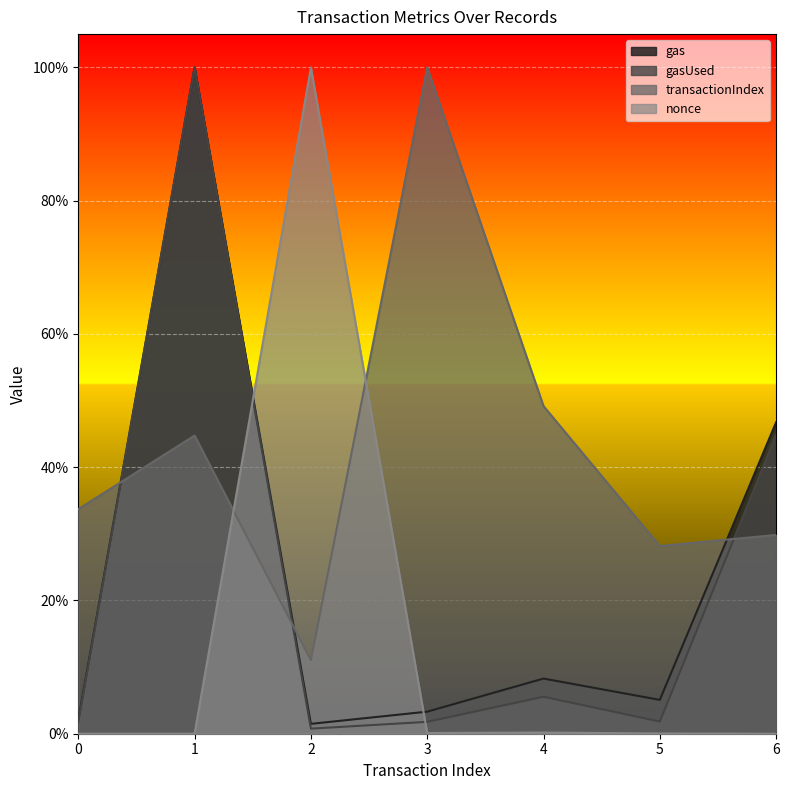

Which series has the largest total across all categories?

transactionIndex